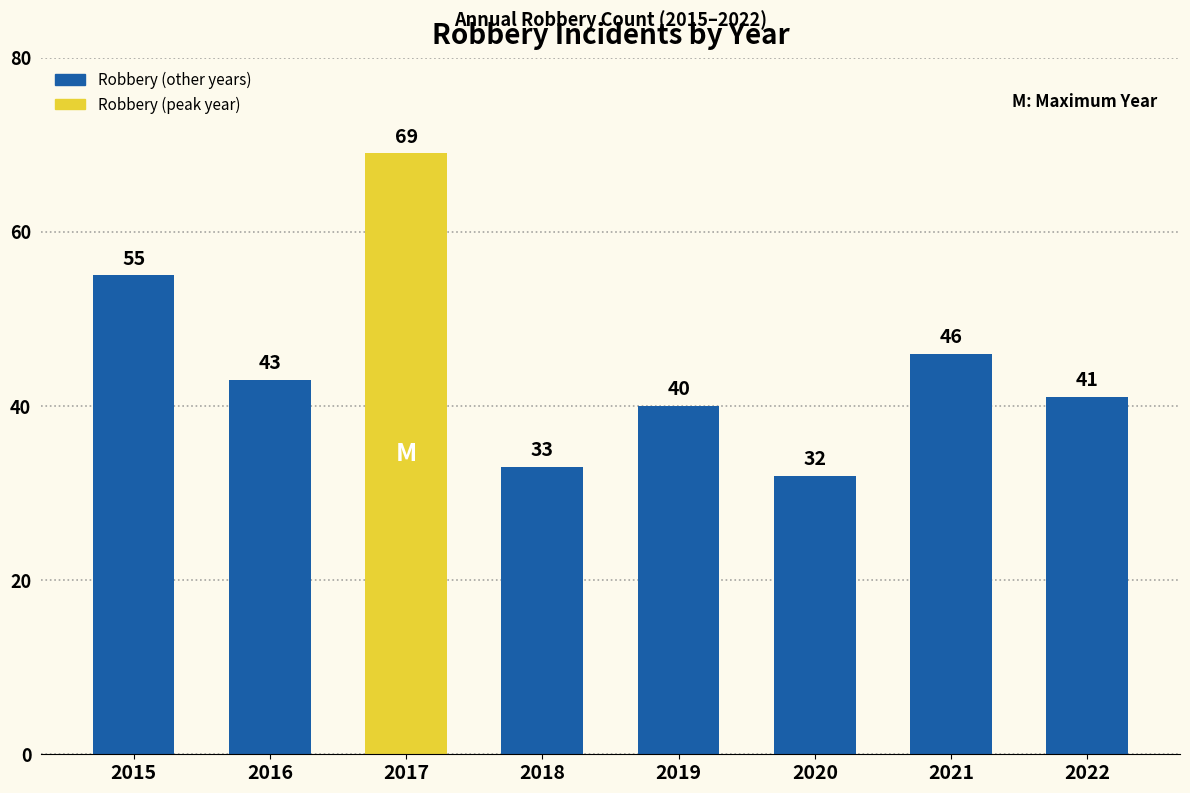

List the labels in order of value, largest first.

2017, 2015, 2021, 2016, 2022, 2019, 2018, 2020